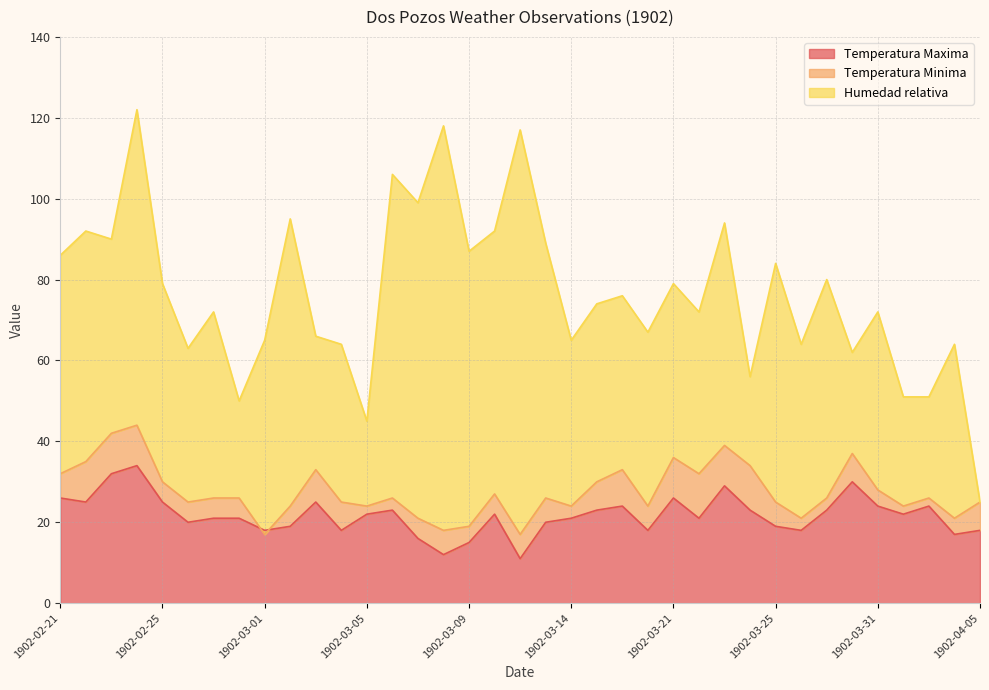

What is the difference between the maximum and minimum values in the Temperatura Minima series?

12